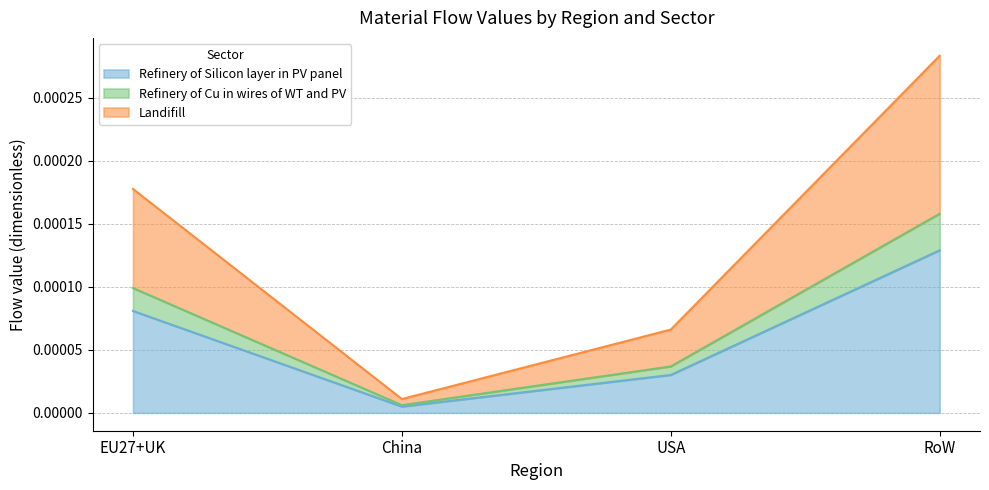

The value of Landifill at EU27+UK is 0.0. True or false?

True